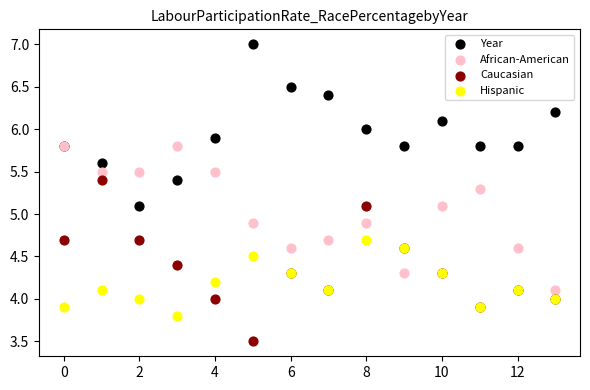

What are all the series names shown in the legend?

Year, African-American, Caucasian, Hispanic